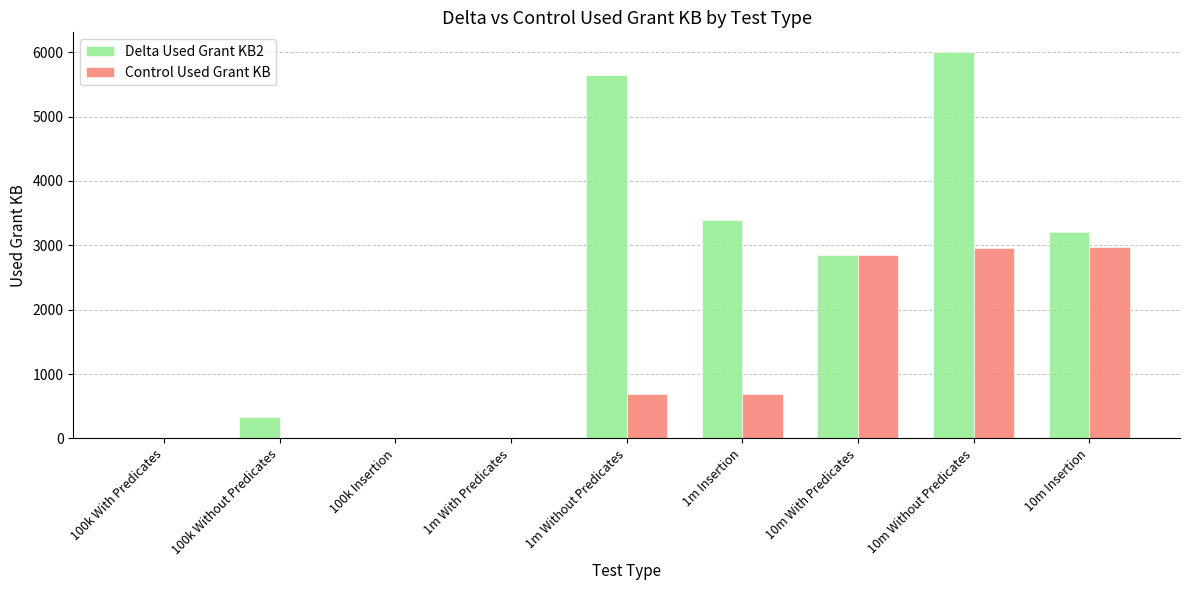

Which series has the largest total across all categories?

Delta Used Grant KB2